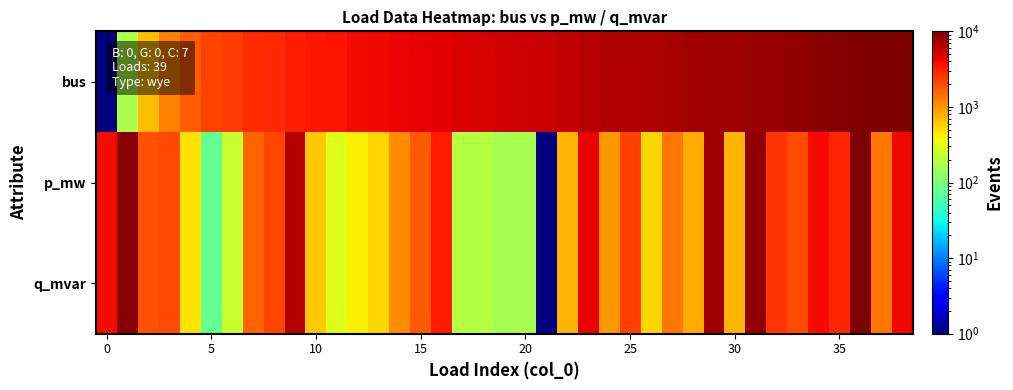

At which category is the sum across all series the highest?

36